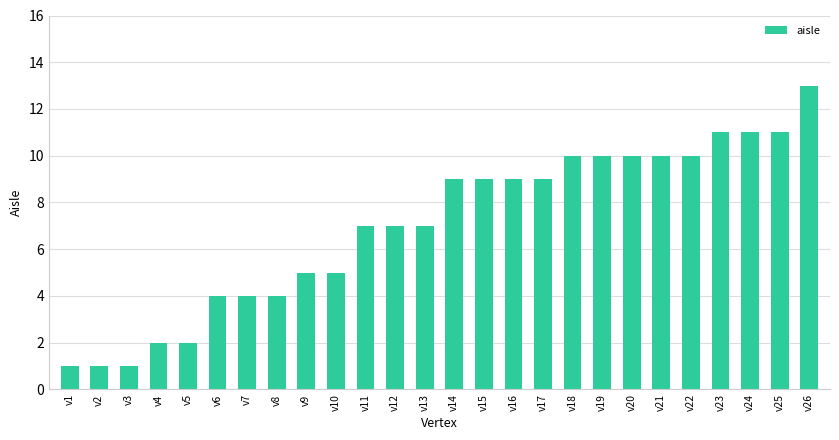

Does the chart contain stacked bars?

No